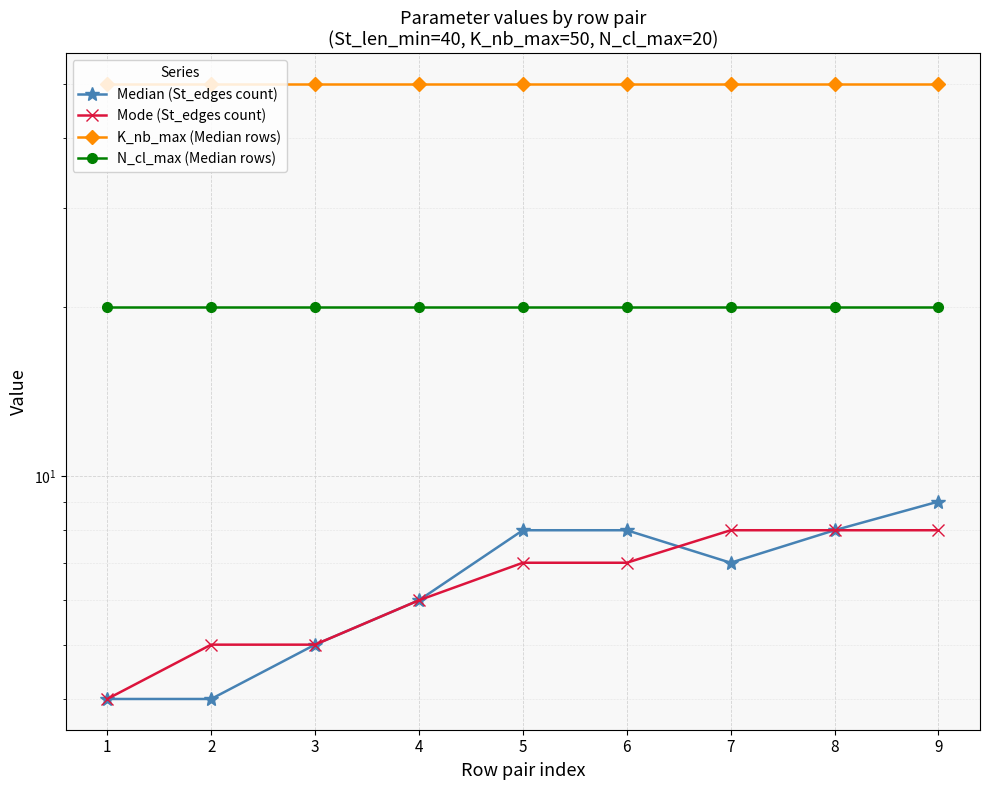

How many distinct data groups are displayed?

4